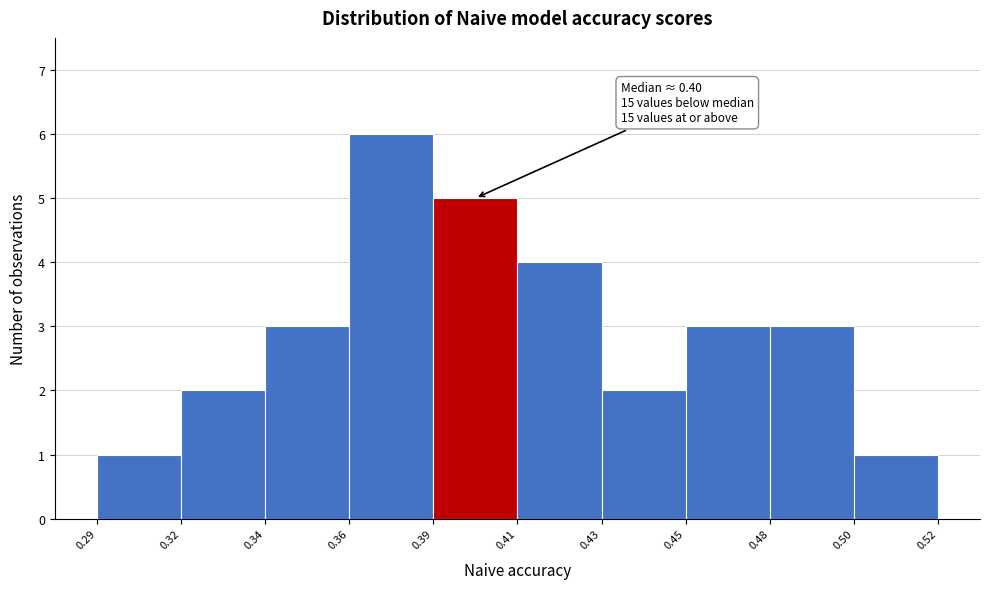

Reading left to right, extract all data points from this chart.

1	2	3	6	5	4	2	3	3	1